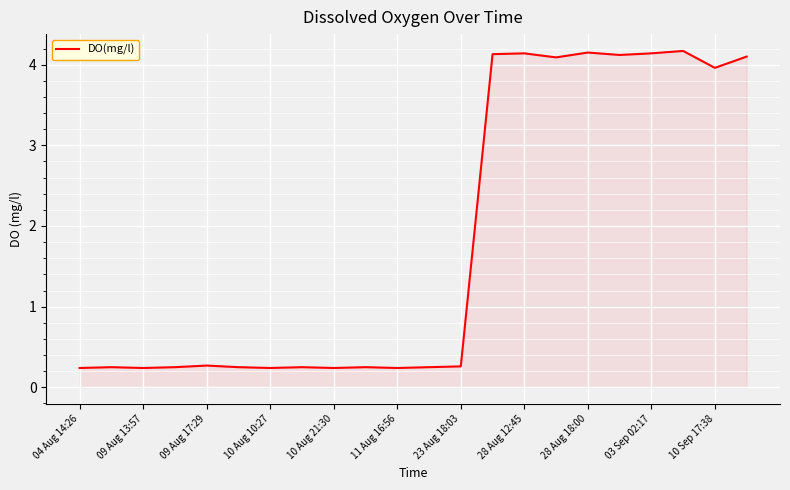

What is the change in value from 09 Aug 17:29 to 10 Sep 17:38?

+3.7